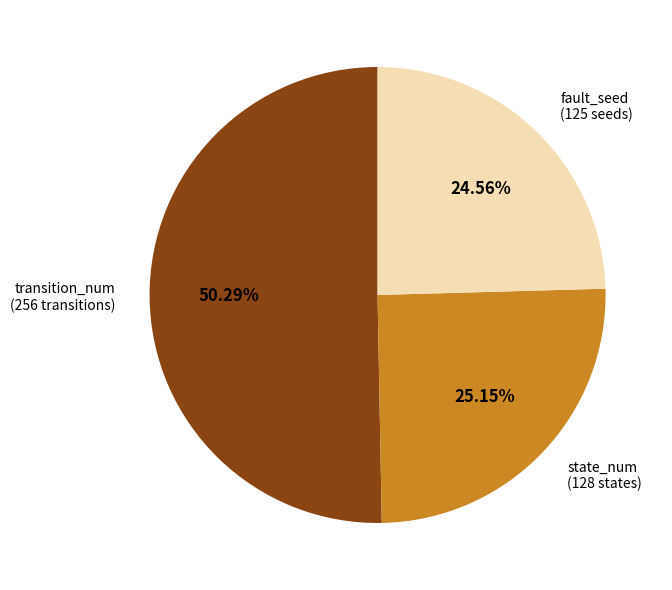

How many slices are in this pie chart?

3